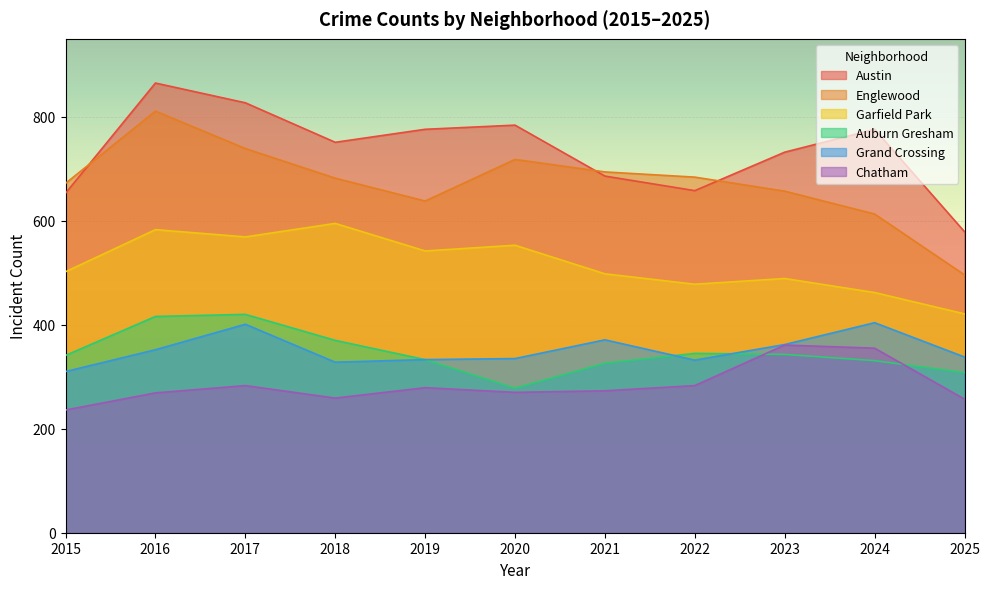

Which series has the widest spread of values?

Englewood